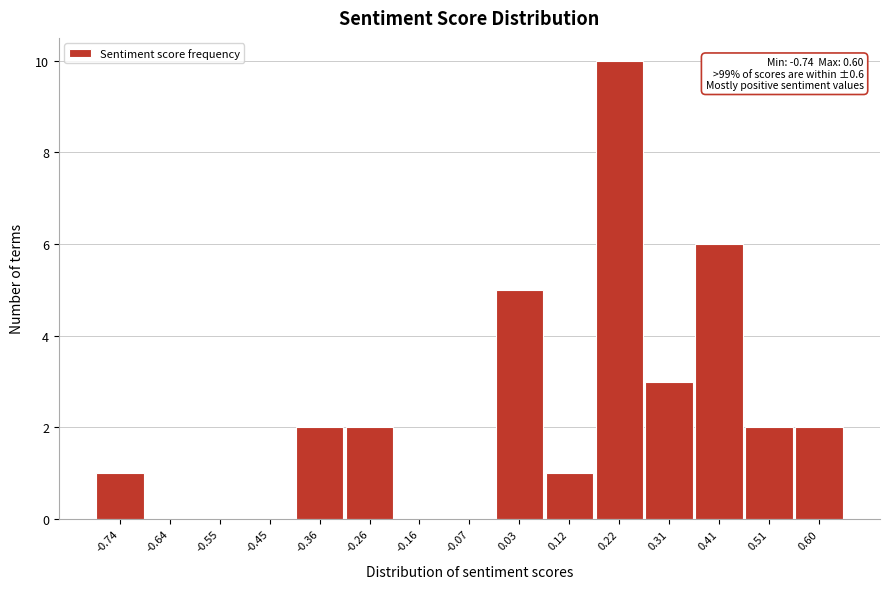

Which range on the x-axis has the tallest bar?

0.17 to 0.27